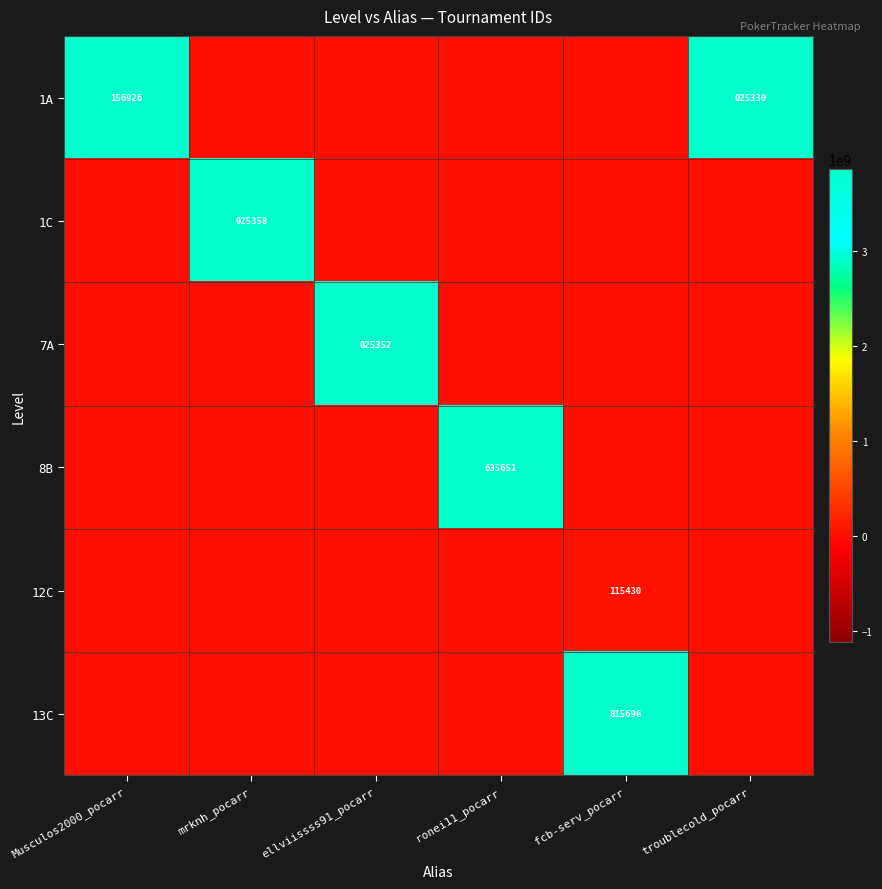

The value of 12C at fcb-serv_pocarr is 28012. True or false?

False